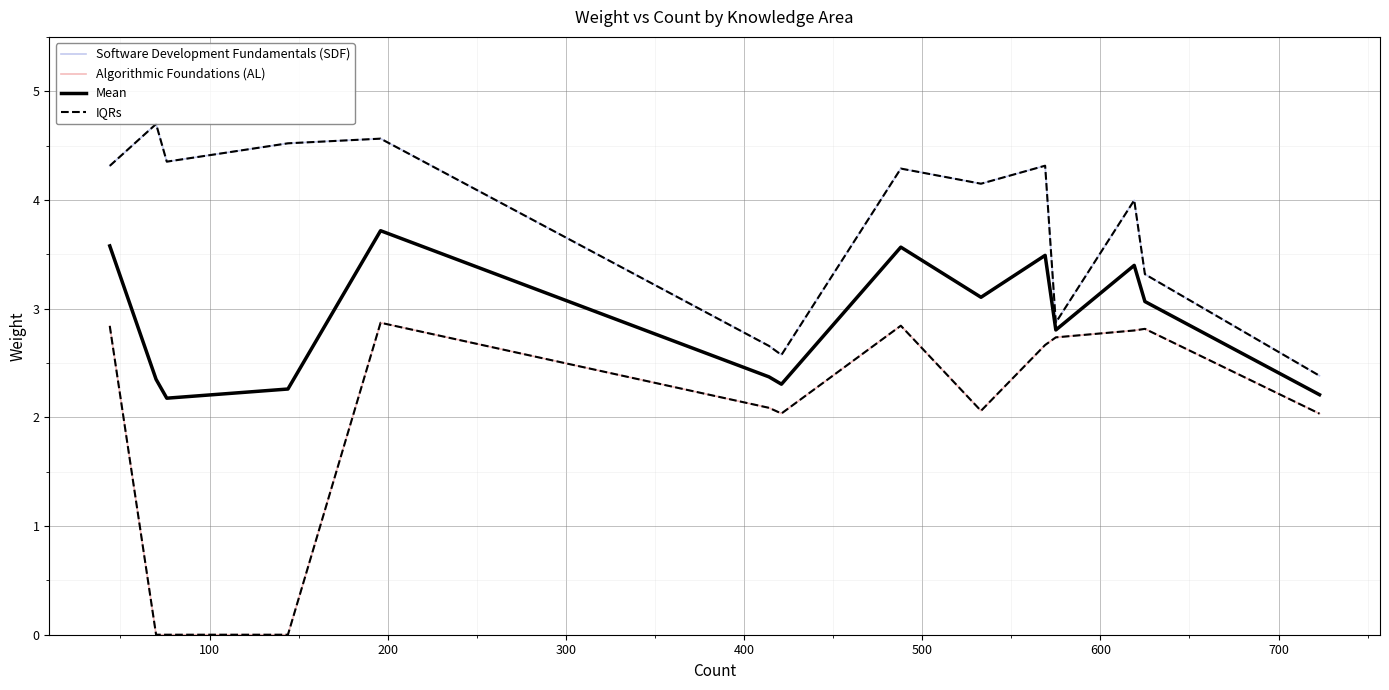

Reading right to left, transcribe all the data shown in this chart.

Software Development Fundamentals (SDF): 2.4	3.3	4.0	2.9	4.3	4.1	4.3	2.6	2.7	4.6	4.5	4.4	4.7	4.3
Algorithmic Foundations (AL): 2.0	2.8	2.8	2.7	2.7	2.1	2.8	2.0	2.1	2.9	0.0	0.0	0.0	2.8
Mean: 2.2	3.1	3.4	2.8	3.5	3.1	3.6	2.3	2.4	3.7	2.3	2.2	2.3	3.6
IQRs: 2.4	3.3	4.0	2.9	4.3	4.1	4.3	2.6	2.7	4.6	4.5	4.4	4.7	4.3